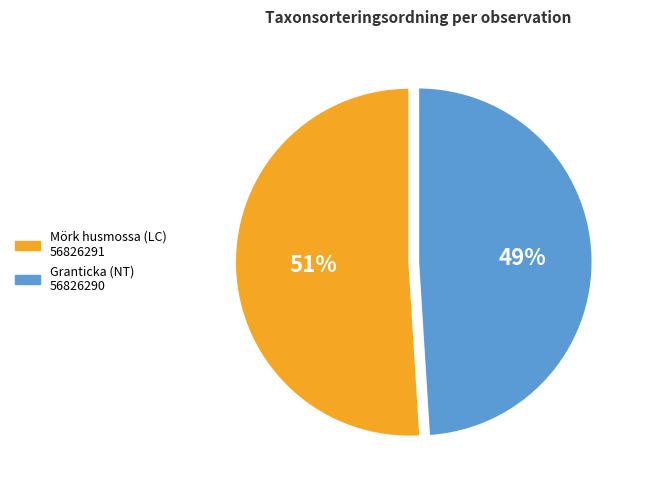

To the nearest percent, what is the difference between the largest and smallest slice percentages?

2%